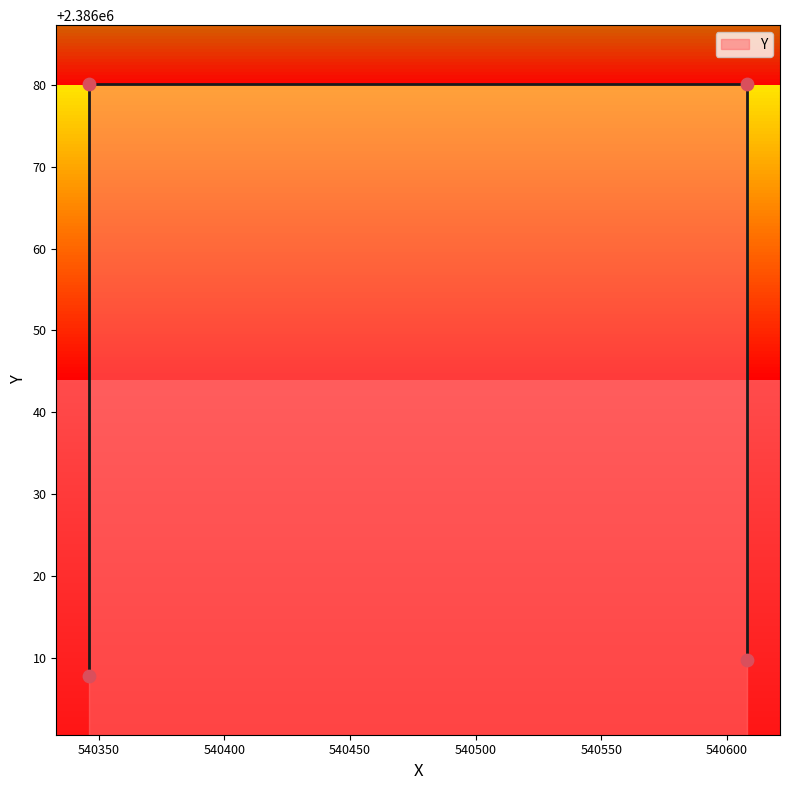

What is the change in value from 540346.2701 to 540607.9777?

-70.2